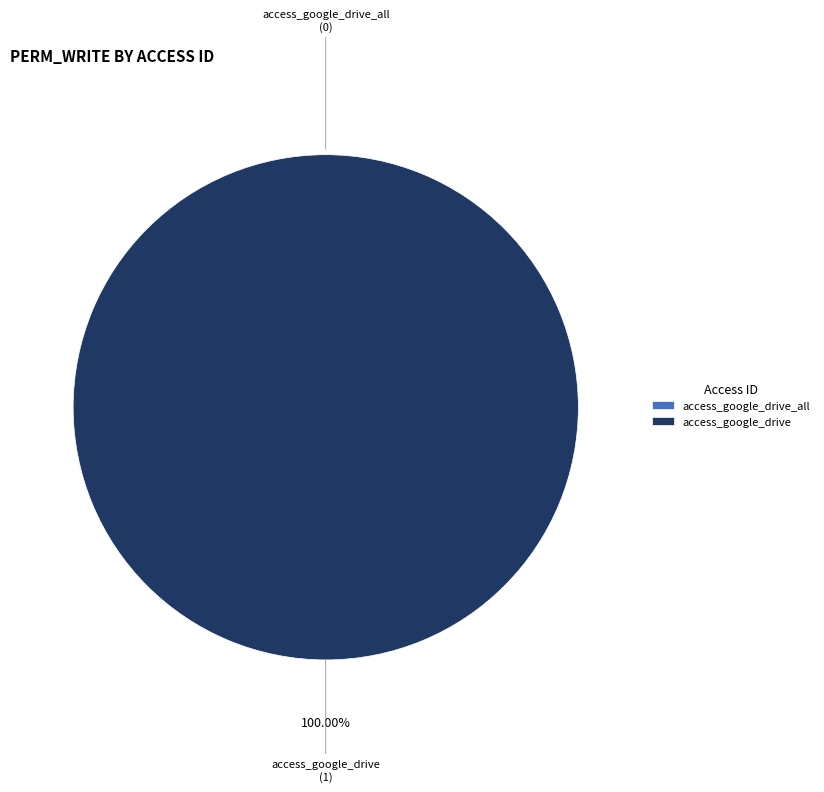

How many slices are in this pie chart?

2